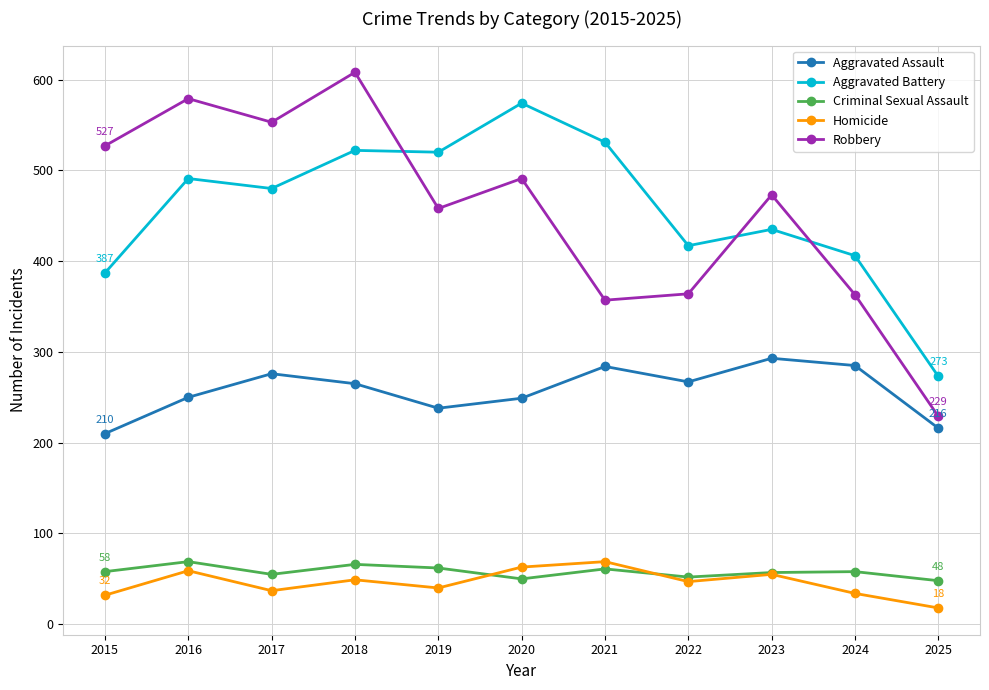

True or false: Aggravated Assault and Homicide cross at least once.

False